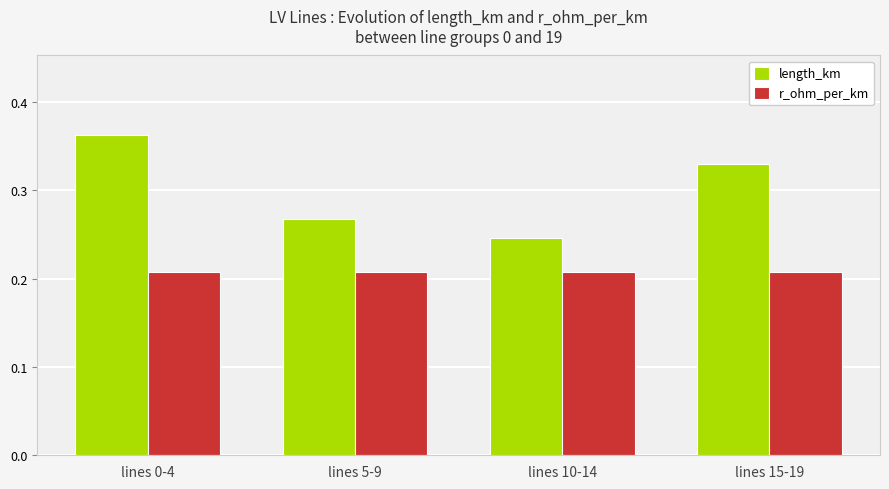

Is the value of r_ohm_per_km at lines 10-14 greater than the value of length_km at lines 5-9?

No